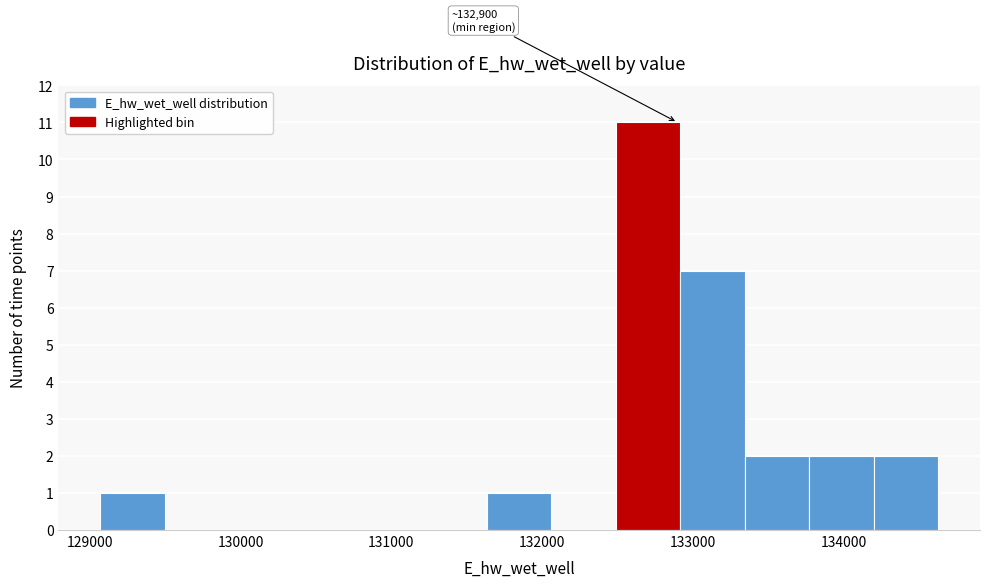

Over which range of the x-axis is the bar tallest?

132500 to 132900